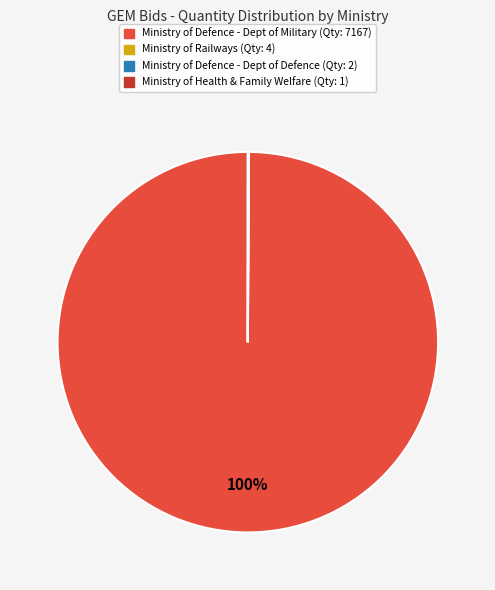

True or false: Ministry of Defence - Dept of Military (Qty: 7167) accounts for 100% of the total.

True